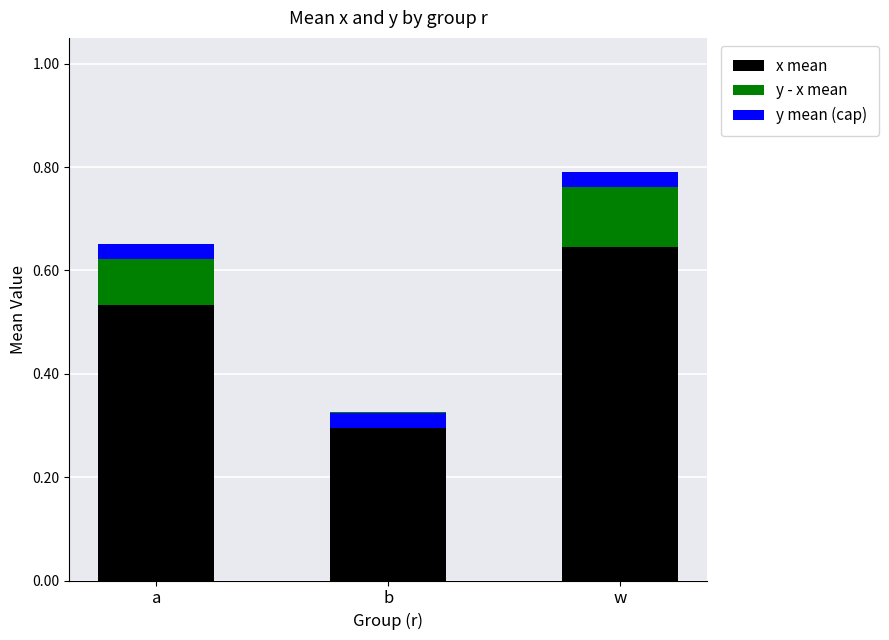

Is it true that y mean (cap) equals 0.0 at a?

True